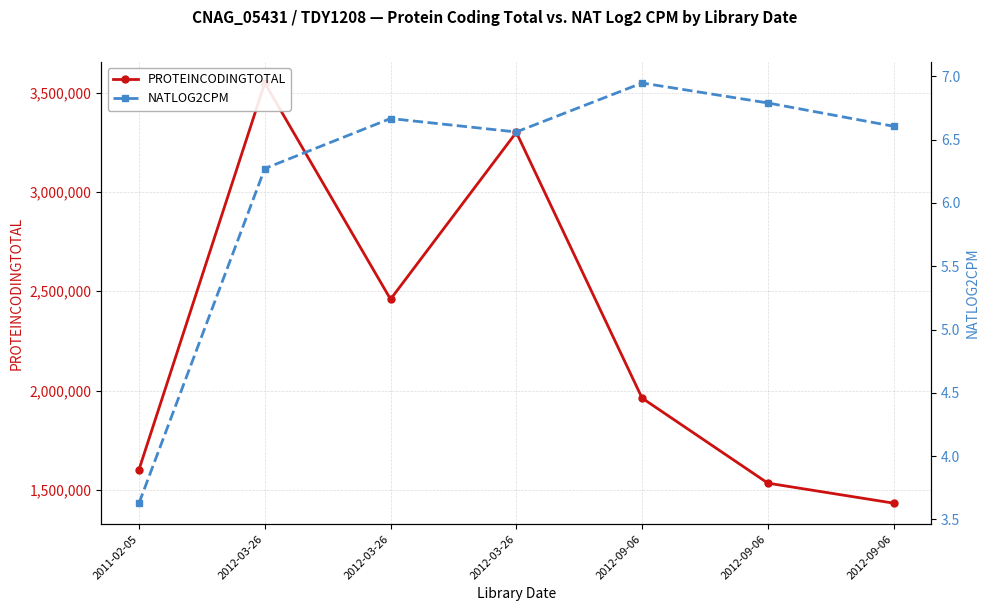

Which series has the largest total across all categories?

PROTEINCODINGTOTAL